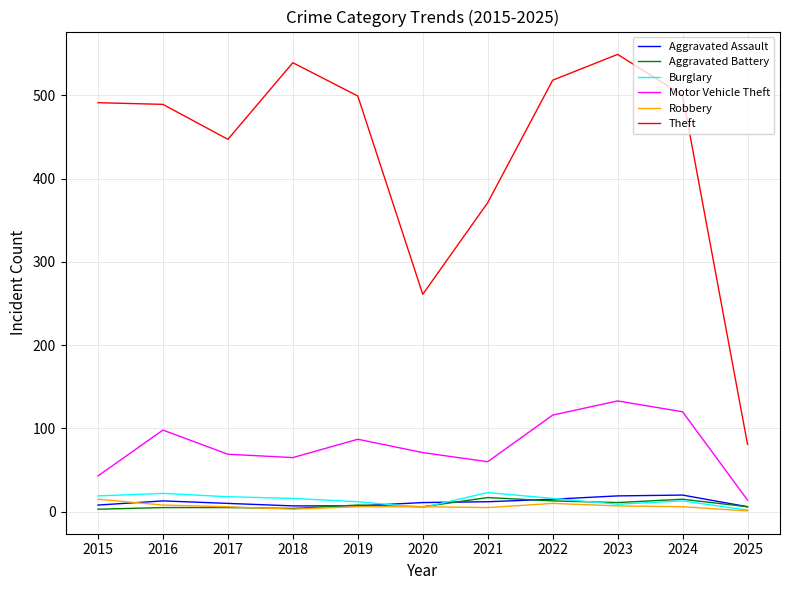

How many series are shown in this chart?

6